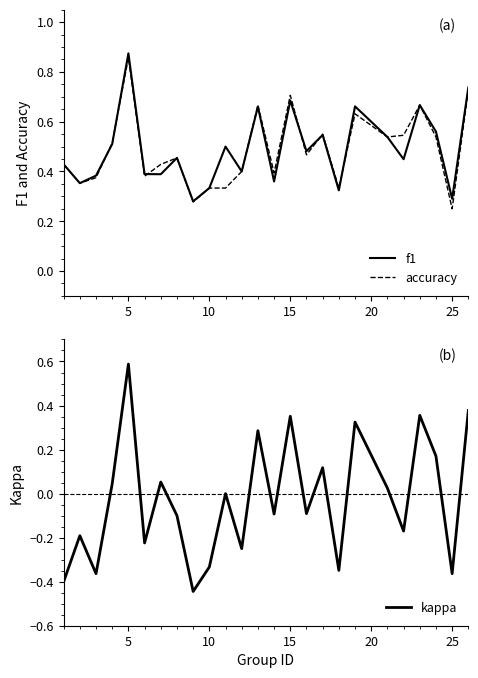

True or false: kappa has a value of 0.9 at 5.

False